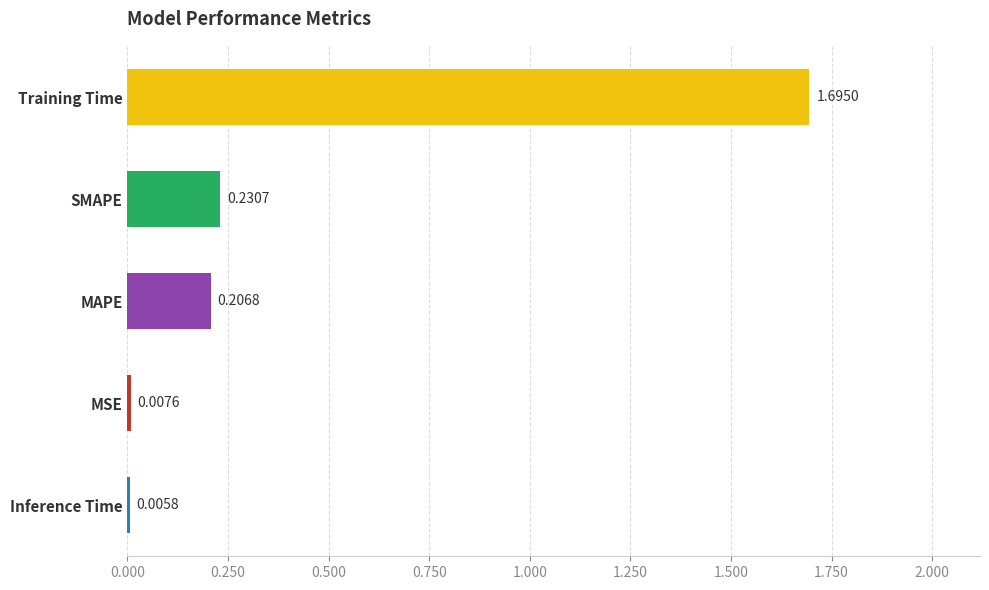

Which label corresponds to the largest value in the chart?

Training Time